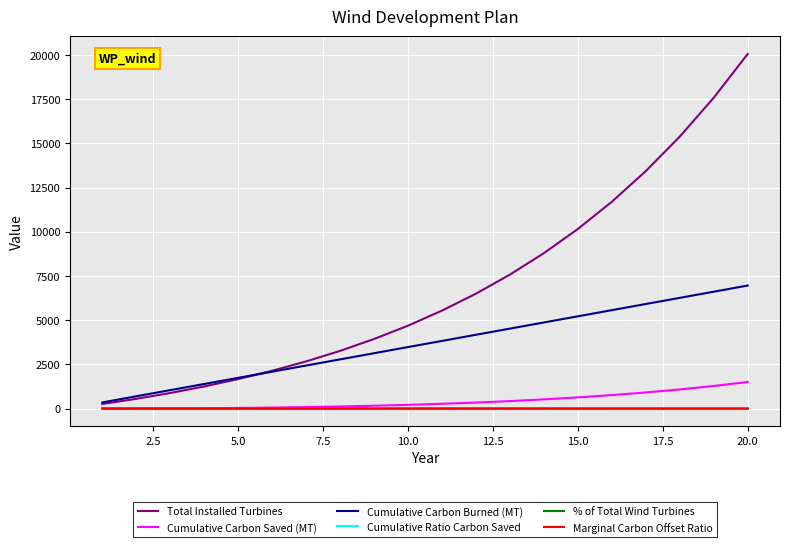

Which series has the widest spread of values?

Total Installed Turbines